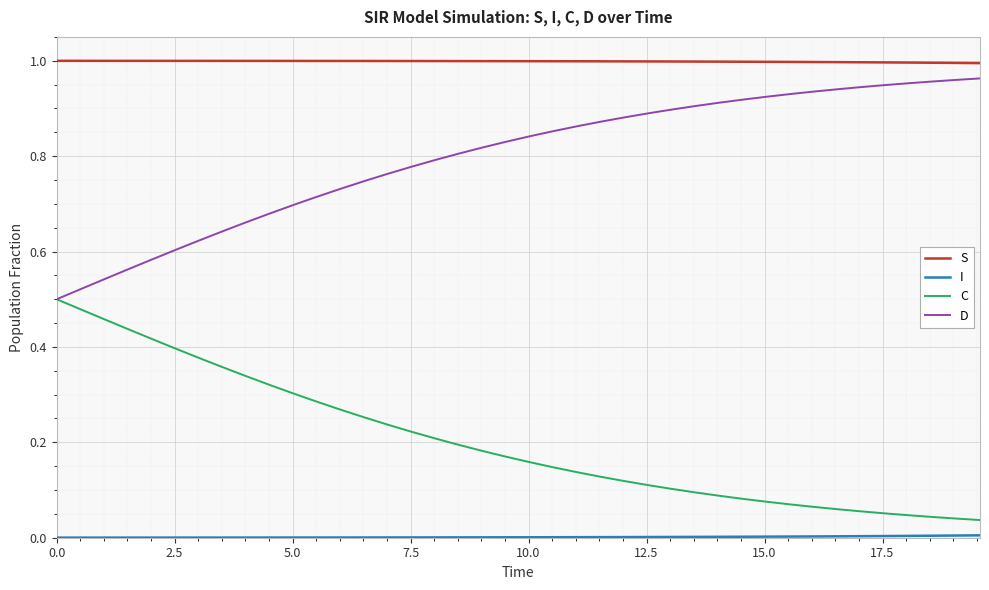

Count the number of categories in the chart.

40